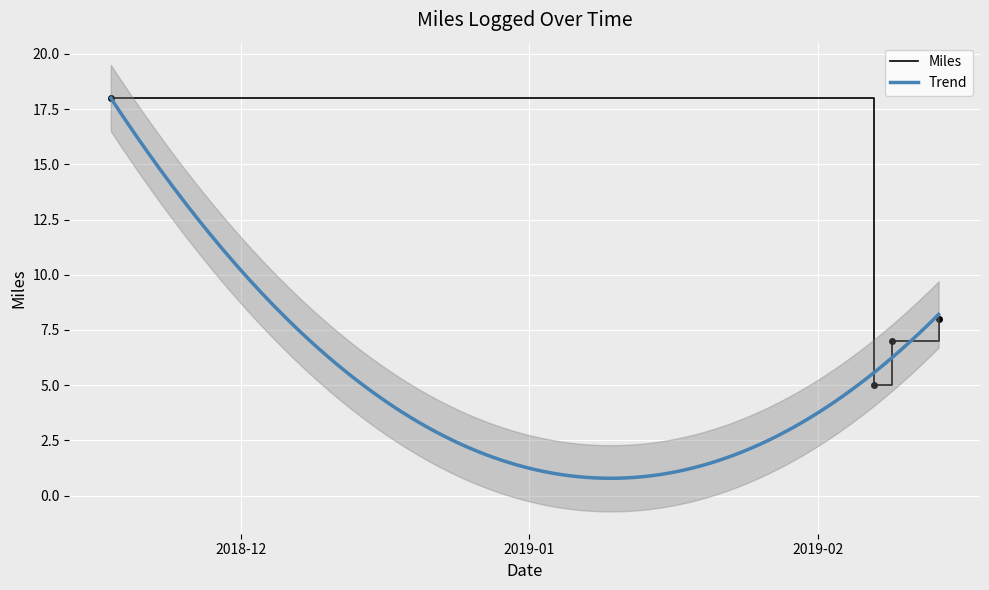

Which has a higher value, 2019-02-07 or 2018-11-17?

2018-11-17